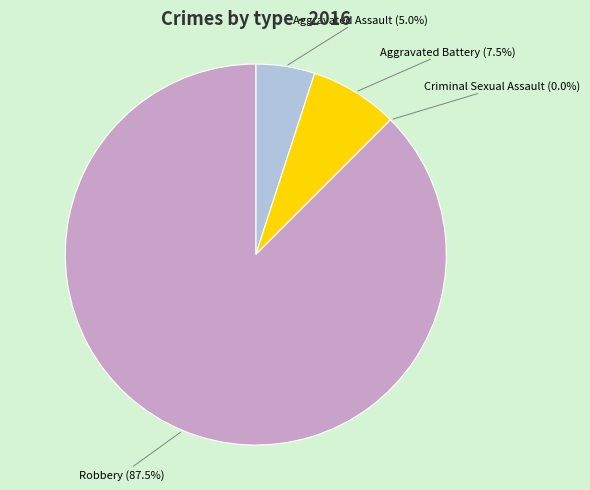

The Robbery slice represents 73% of the pie. True or false?

False